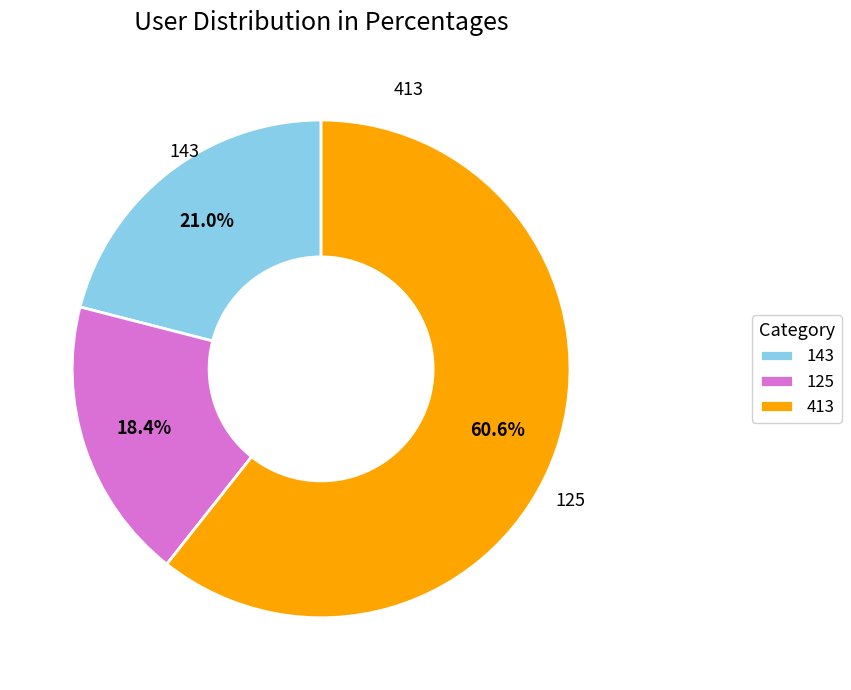

The 125 slice represents 18% of the pie. True or false?

True